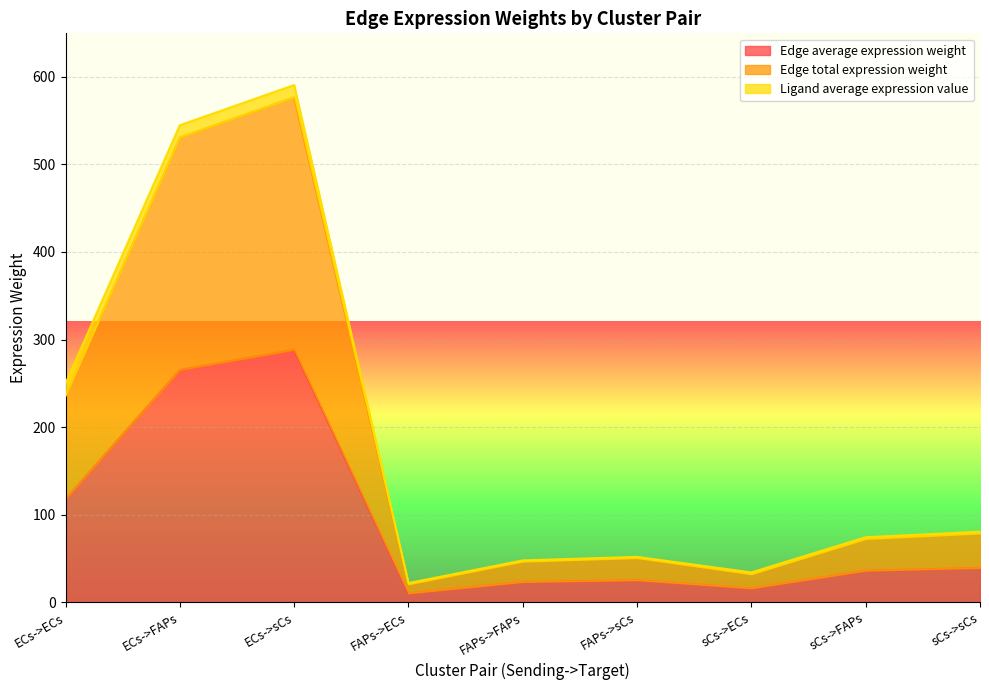

How many lines are shown in the chart?

3